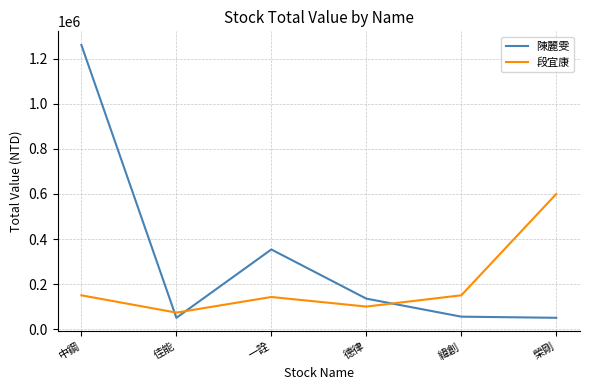

True or false: 段宜康 and 陳麗雯 cross at least once.

True